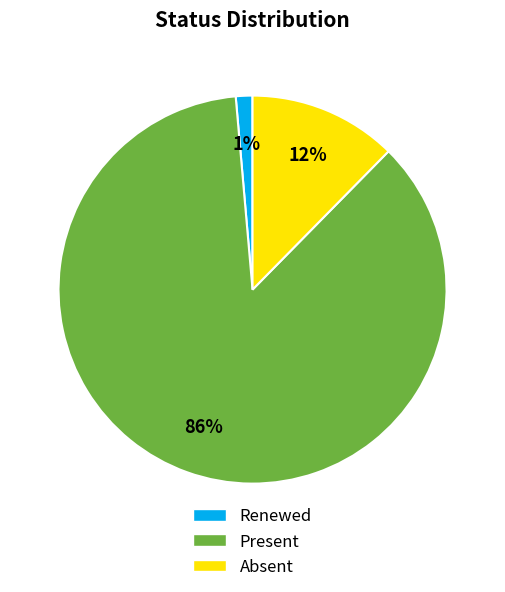

To the nearest percent, what portion does Renewed represent?

1%